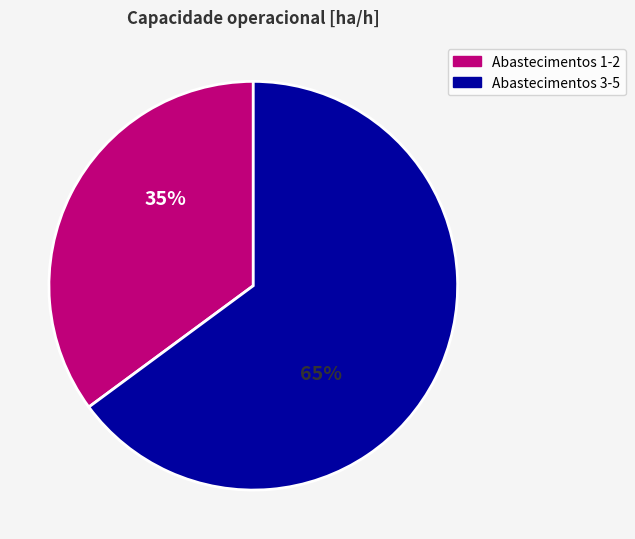

To the nearest percent, what is the difference between the largest and smallest slice percentages?

30%